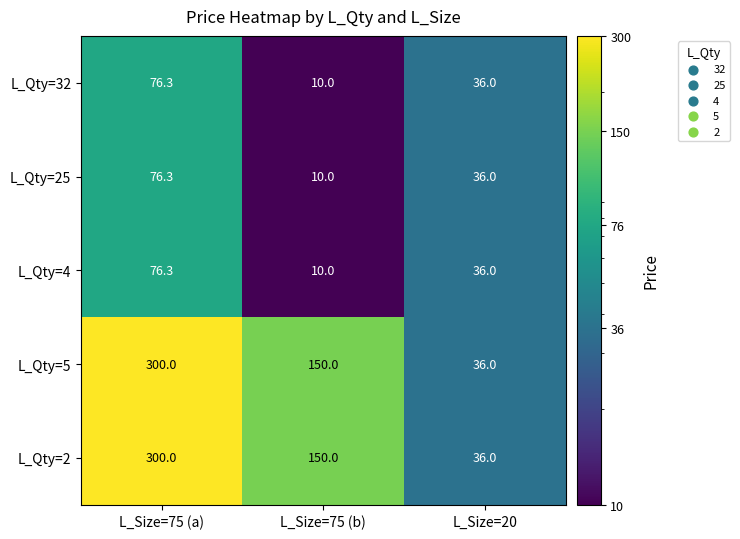

What is the difference between the highest and lowest values at L_Size=75 (a)?

223.7